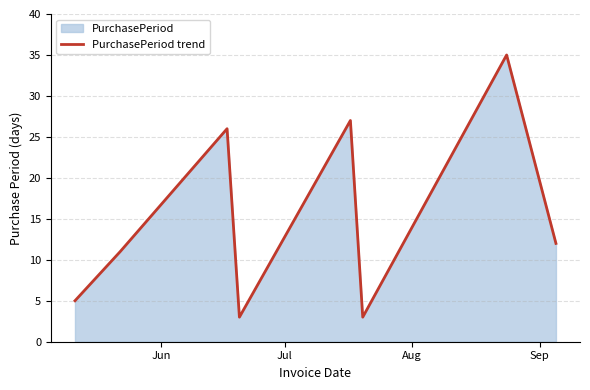

What is the maximum value shown in the chart?

35